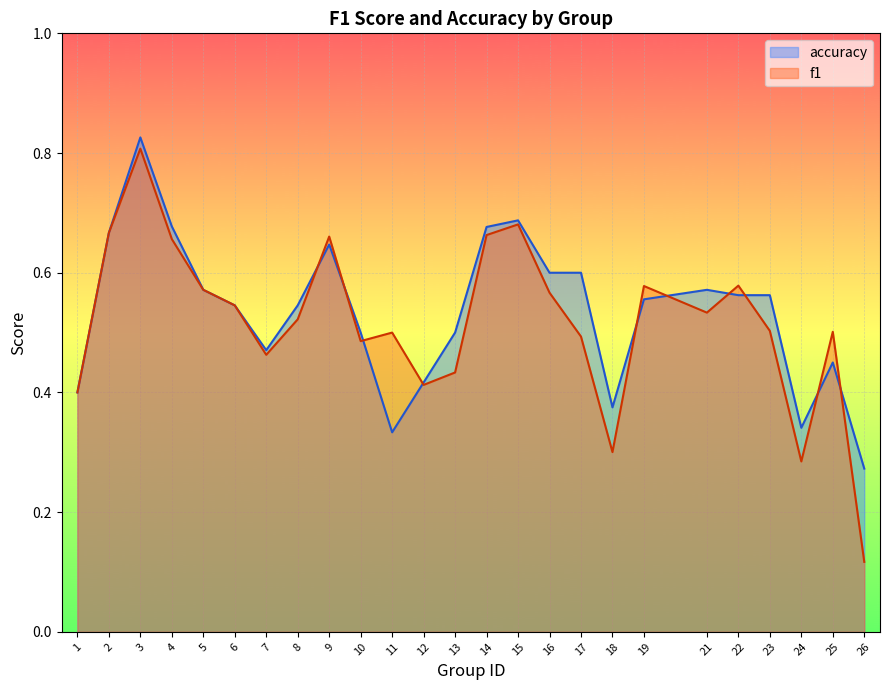

At 10, list the series in order from smallest to largest.

f1, accuracy